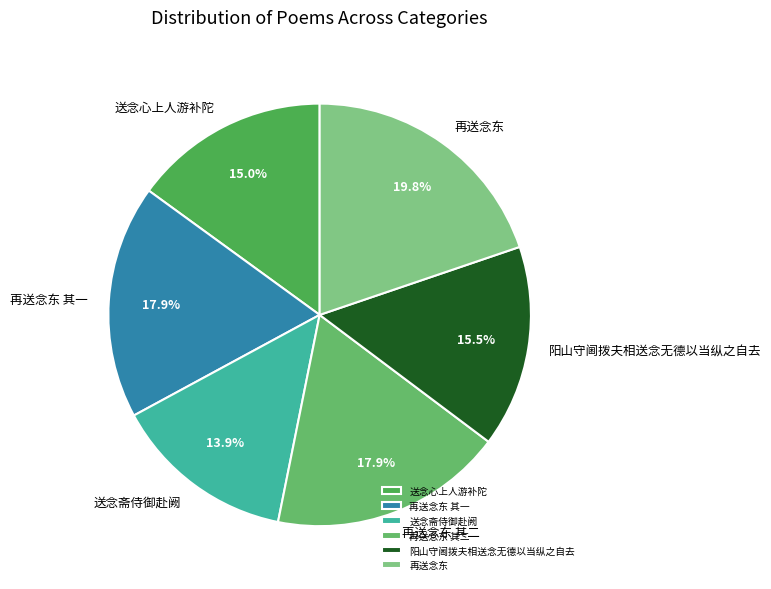

Does 再送念东 其一 represent more than half of the total?

No